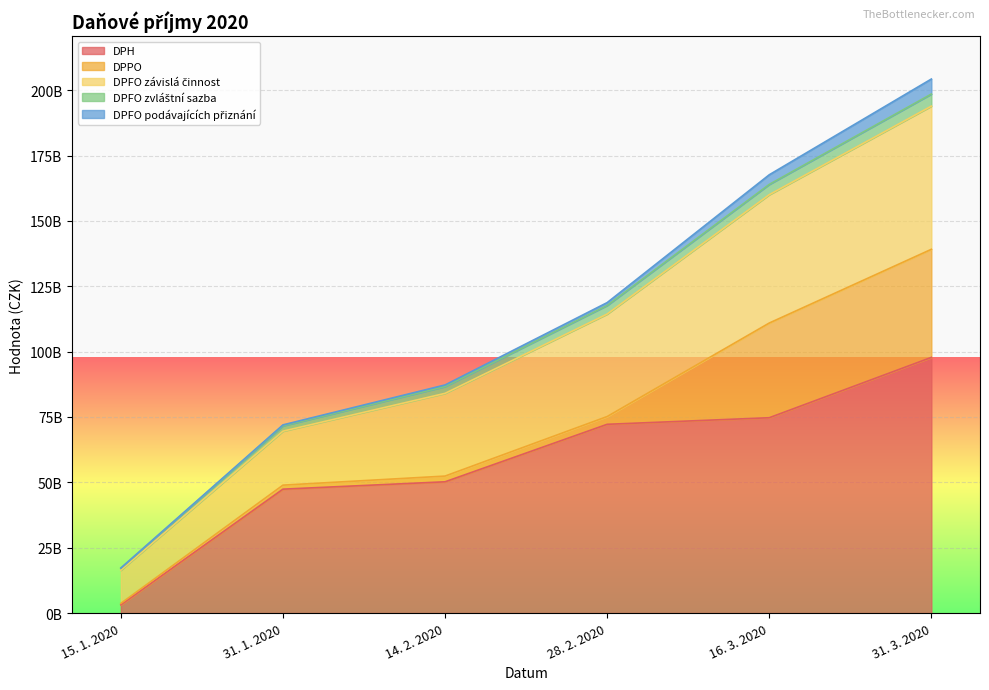

What is the sum of all DPH values?

345414168506.3